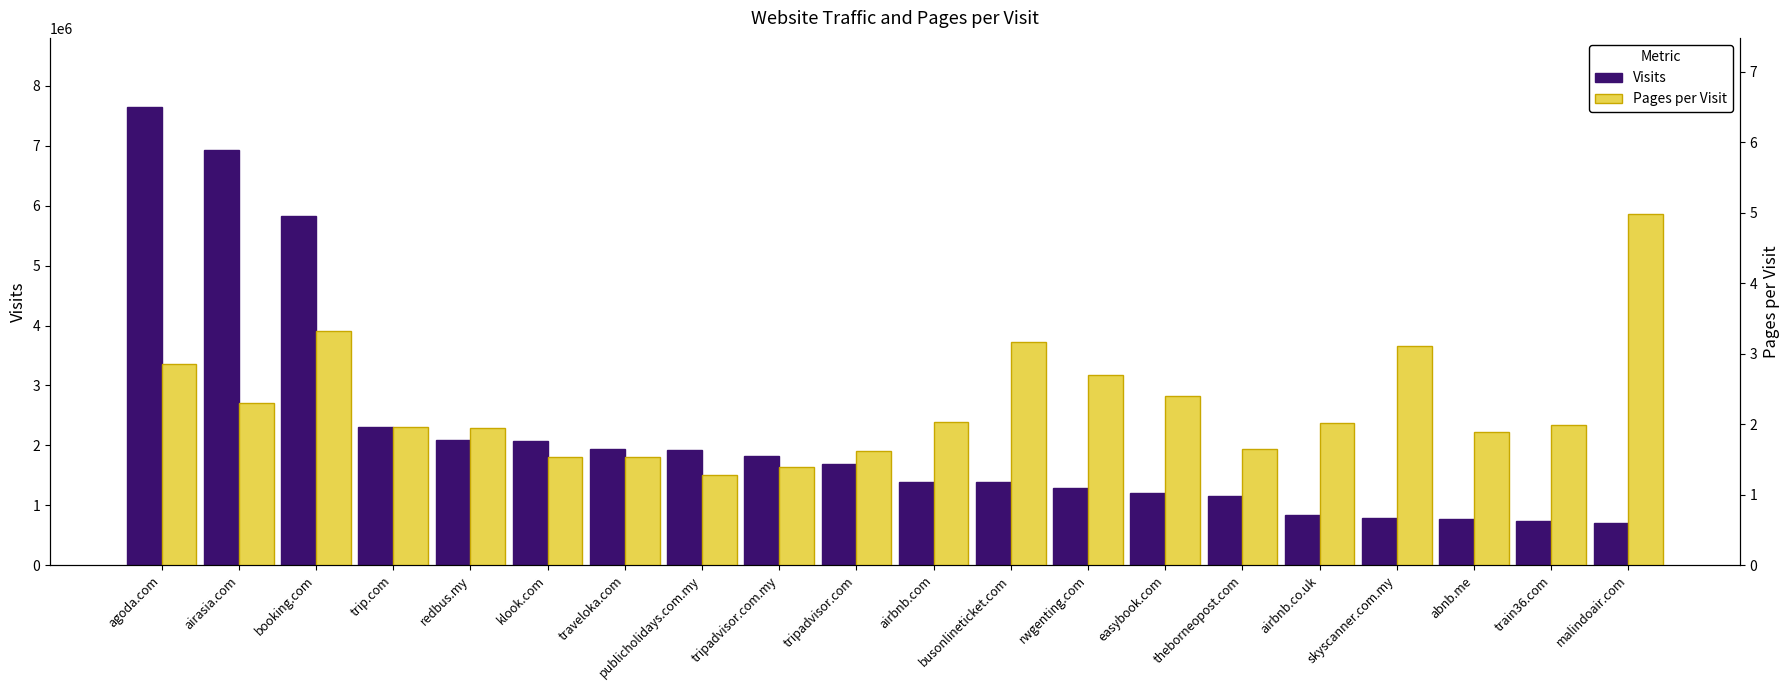

Which category has the lowest value across all series?

publicholidays.com.my